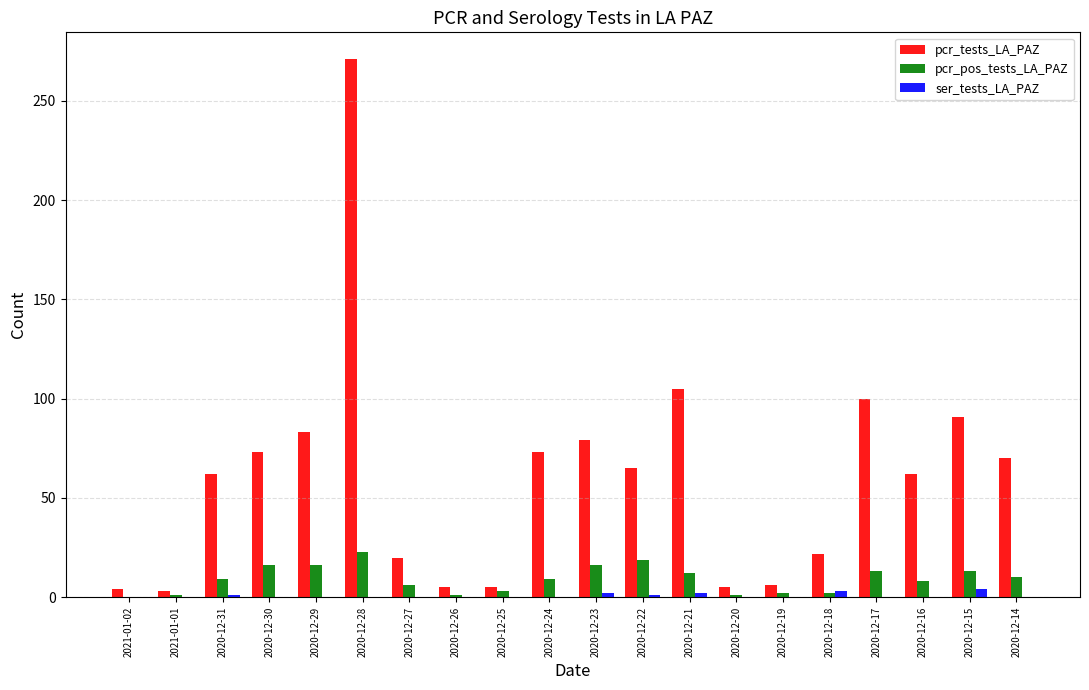

What is the sum of all pcr_tests_LA_PAZ values?

1204